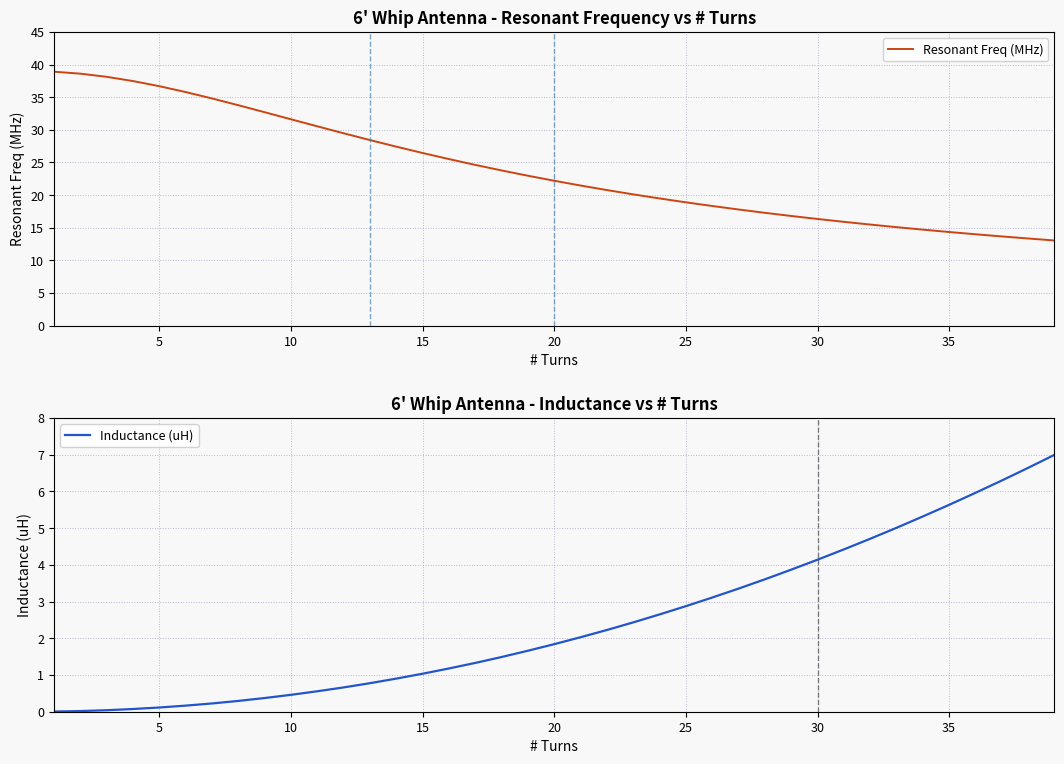

What are all the series names shown in the legend?

Resonant Freq (MHz), Inductance (uH)